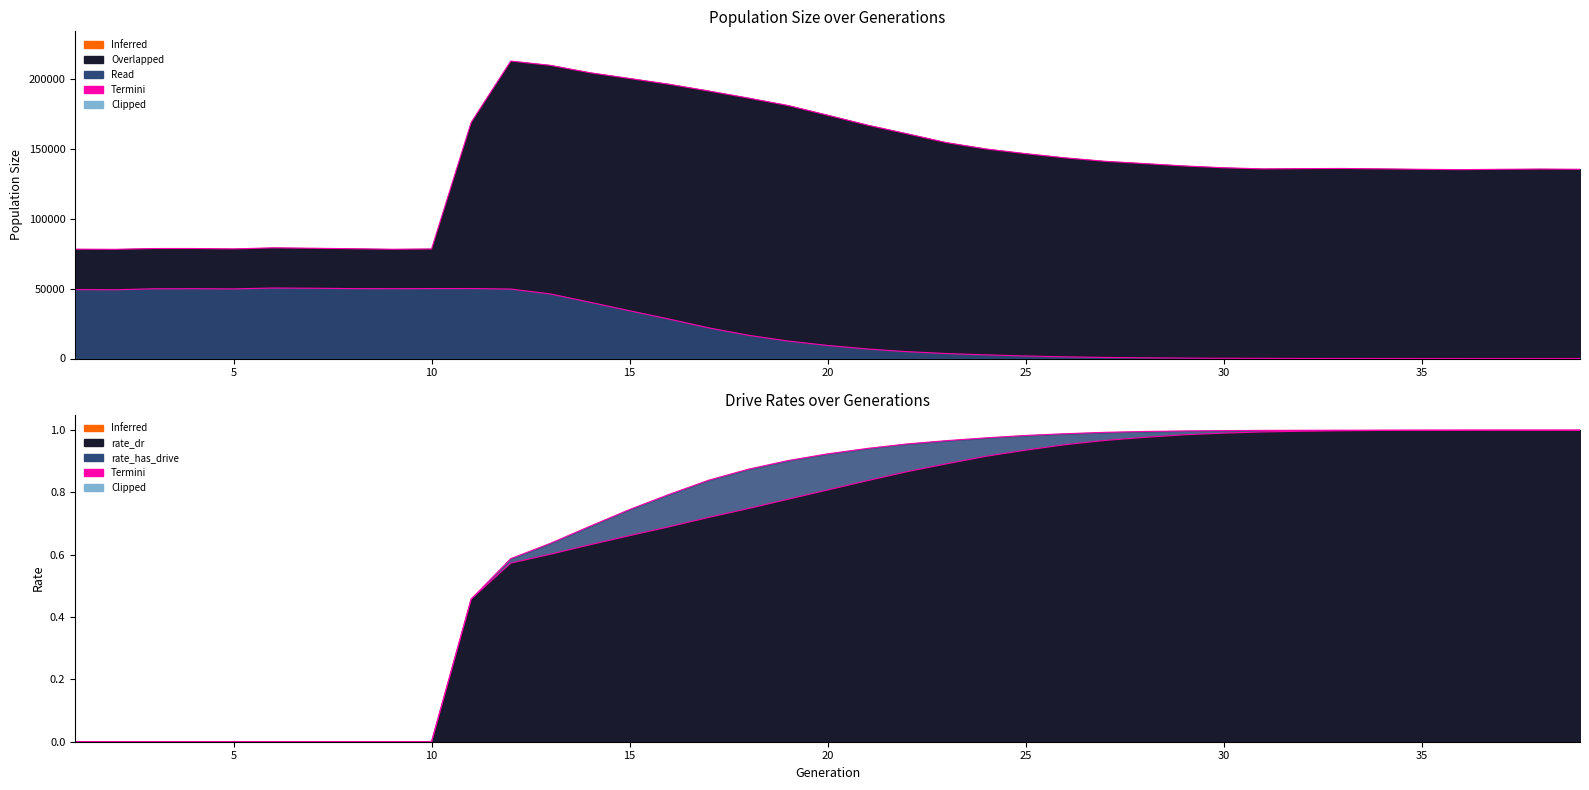

The value of size boundary at 10 is 78794.0. True or false?

True